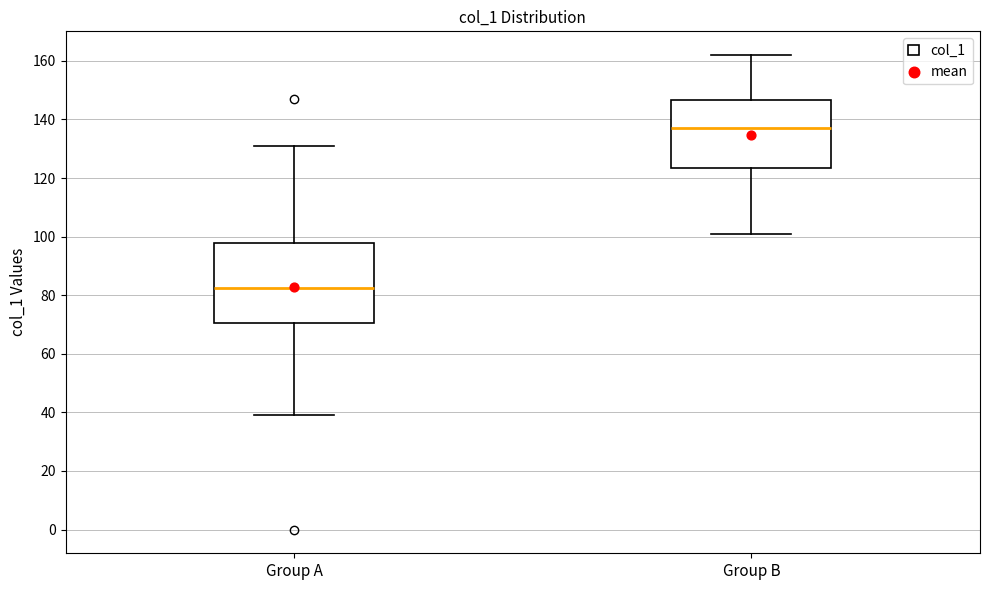

Reading left to right, read every box against the y-axis: the position of its median line, the range the box covers, and the ends of its whiskers. The values are not printed on the chart, so give them approximately, as read against the axis.

Group A: median 82, box 70 to 98, whiskers 40 to 132
Group B: median 138, box 124 to 146, whiskers 102 to 162